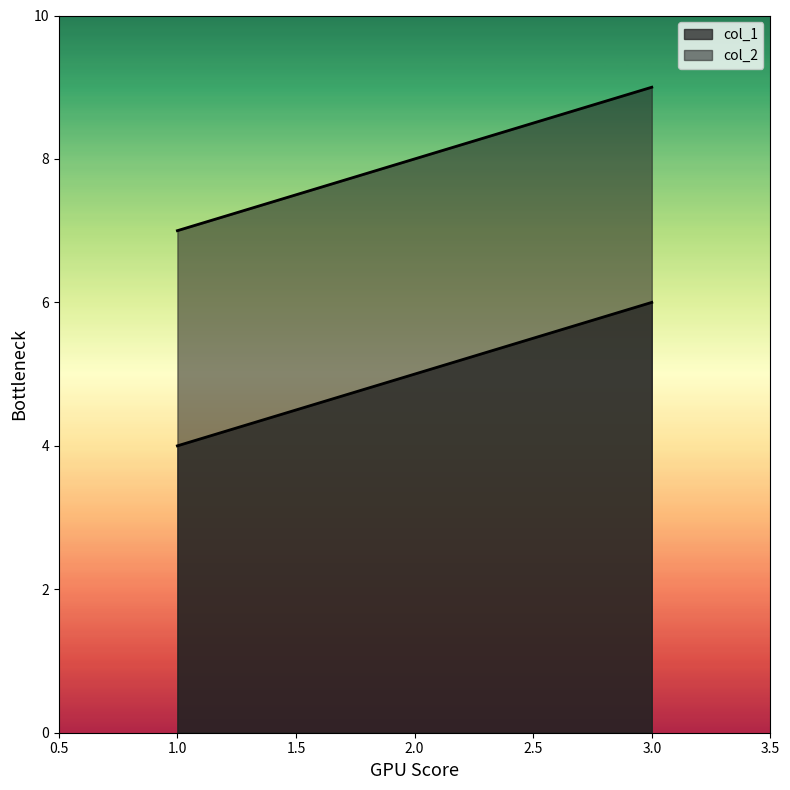

What is the total value across all series at 1?

11